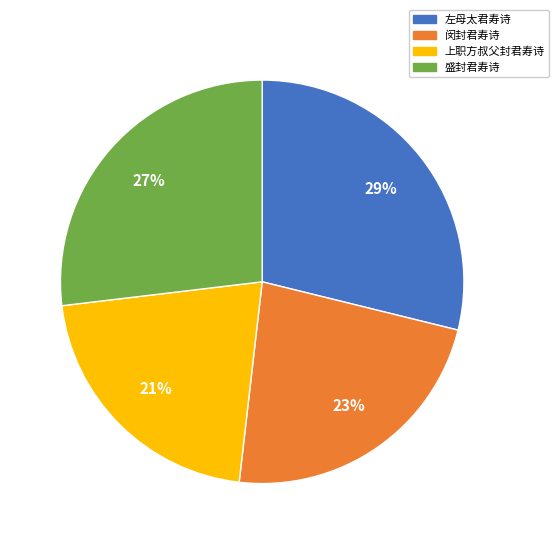

Is the sum of 上职方叔父封君寿诗 and 闵封君寿诗 greater than half?

No